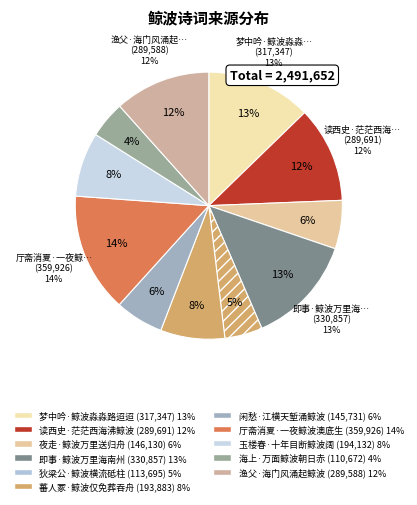

To the nearest percent, what portion does 读西史·茫茫西海沸鲸波 represent?

12%